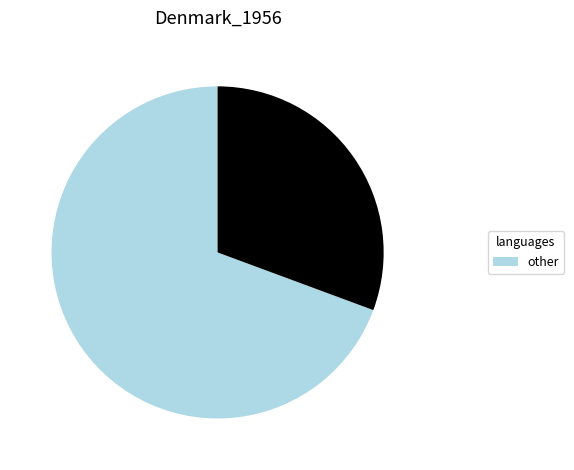

Is there a majority slice in this chart?

Yes